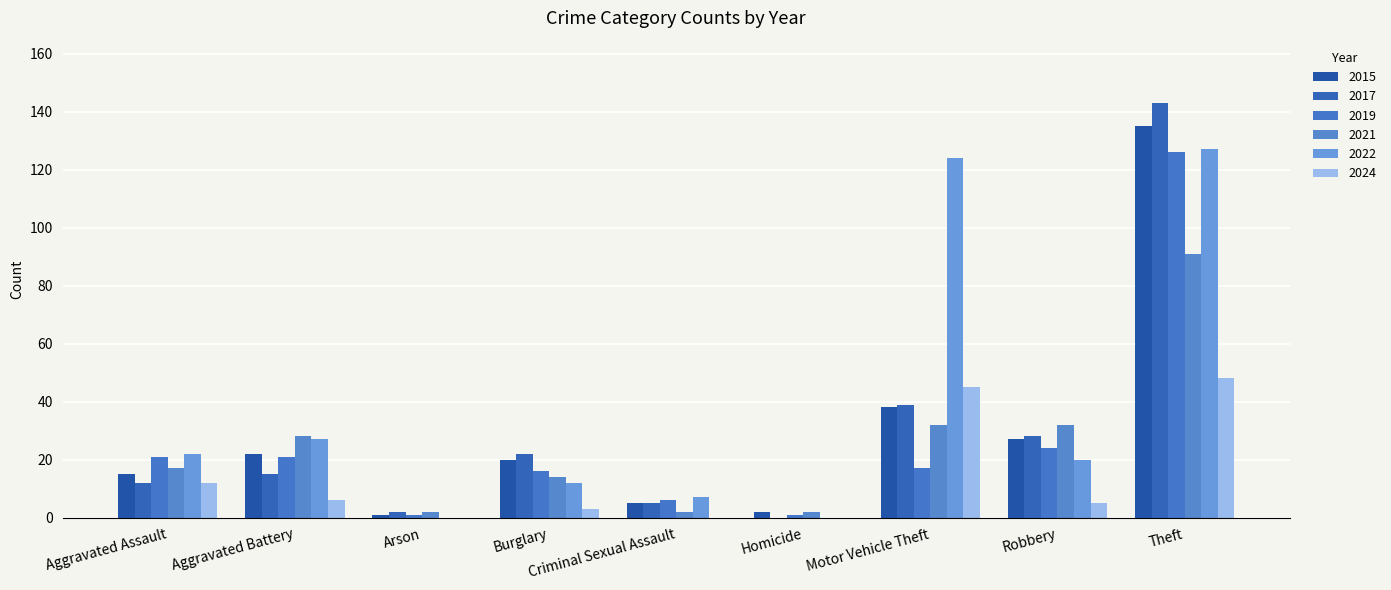

Reading right to left, what are all the values shown in this chart?

2015: Theft=135	Robbery=27	Motor Vehicle Theft=38	Homicide=2	Criminal Sexual Assault=5	Burglary=20	Arson=1	Aggravated Battery=22	Aggravated Assault=15
2017: Theft=143	Robbery=28	Motor Vehicle Theft=39	Homicide=0	Criminal Sexual Assault=5	Burglary=22	Arson=2	Aggravated Battery=15	Aggravated Assault=12
2019: Theft=126	Robbery=24	Motor Vehicle Theft=17	Homicide=1	Criminal Sexual Assault=6	Burglary=16	Arson=1	Aggravated Battery=21	Aggravated Assault=21
2021: Theft=91	Robbery=32	Motor Vehicle Theft=32	Homicide=2	Criminal Sexual Assault=2	Burglary=14	Arson=2	Aggravated Battery=28	Aggravated Assault=17
2022: Theft=127	Robbery=20	Motor Vehicle Theft=124	Homicide=0	Criminal Sexual Assault=7	Burglary=12	Arson=0	Aggravated Battery=27	Aggravated Assault=22
2024: Theft=48	Robbery=5	Motor Vehicle Theft=45	Homicide=0	Criminal Sexual Assault=0	Burglary=3	Arson=0	Aggravated Battery=6	Aggravated Assault=12